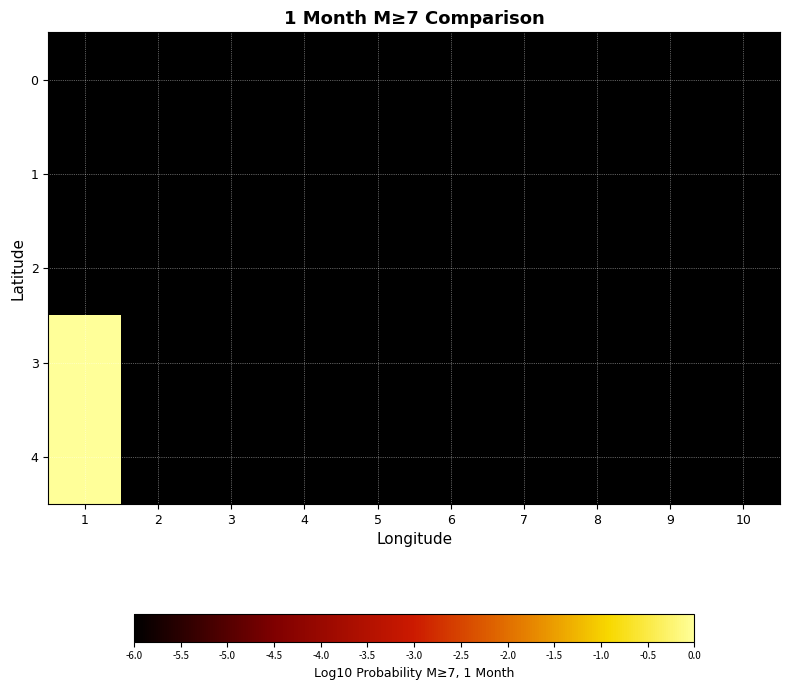

What is the total value across all series at 1?

-18